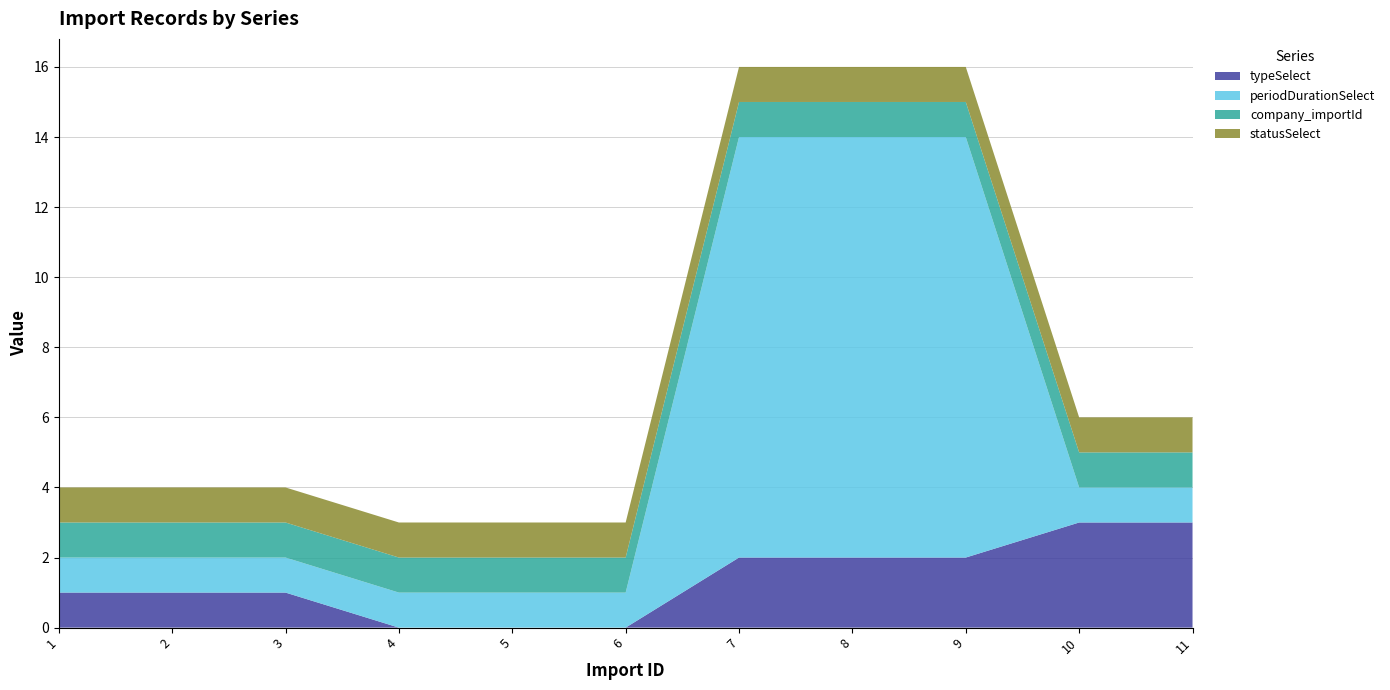

Reading left to right, list all the values displayed in this chart.

typeSelect: 1=1	2=1	3=1	4=0	5=0	6=0	7=2	8=2	9=2	10=3	11=3
periodDurationSelect: 1=1	2=1	3=1	4=1	5=1	6=1	7=12	8=12	9=12	10=1	11=1
company_importId: 1=1	2=1	3=1	4=1	5=1	6=1	7=1	8=1	9=1	10=1	11=1
statusSelect: 1=1	2=1	3=1	4=1	5=1	6=1	7=1	8=1	9=1	10=1	11=1